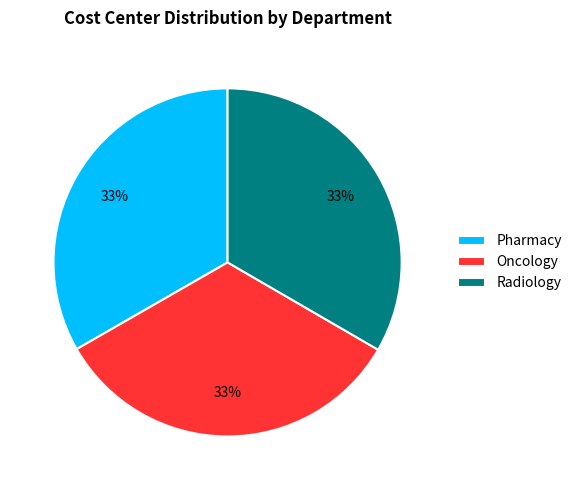

Combined, do Oncology and Radiology account for over 50%?

Yes